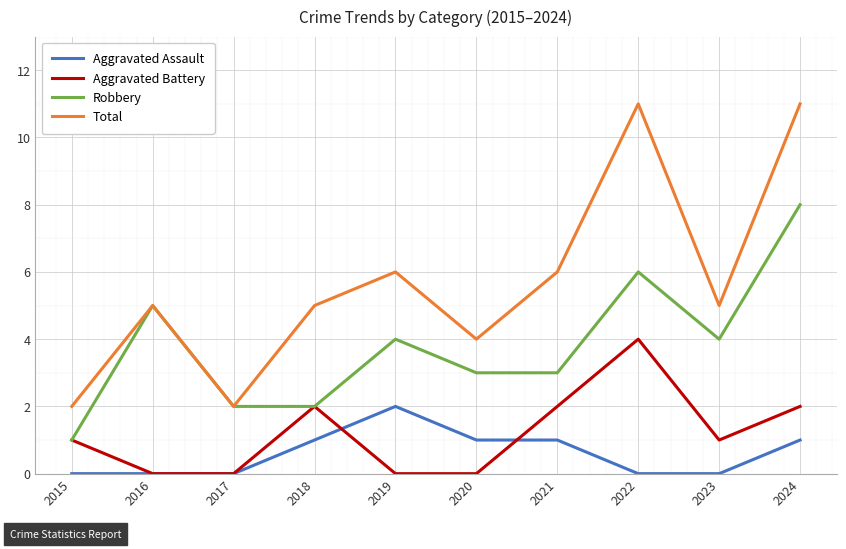

Which series has the largest range (max minus min)?

Total